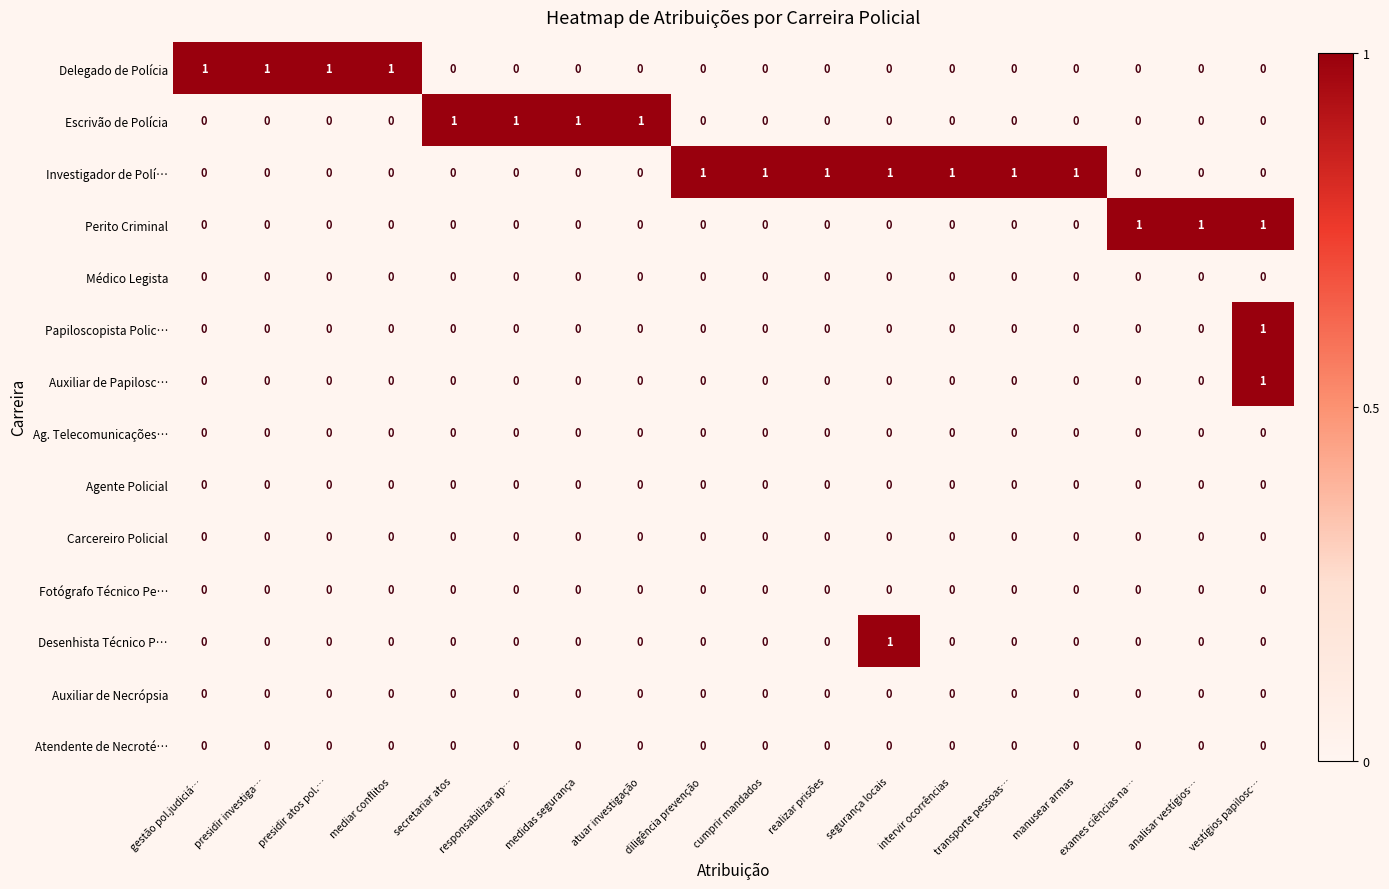

Between realizar prisões and segurança locais, which series saw the biggest shift?

Desenhista Técnico P…